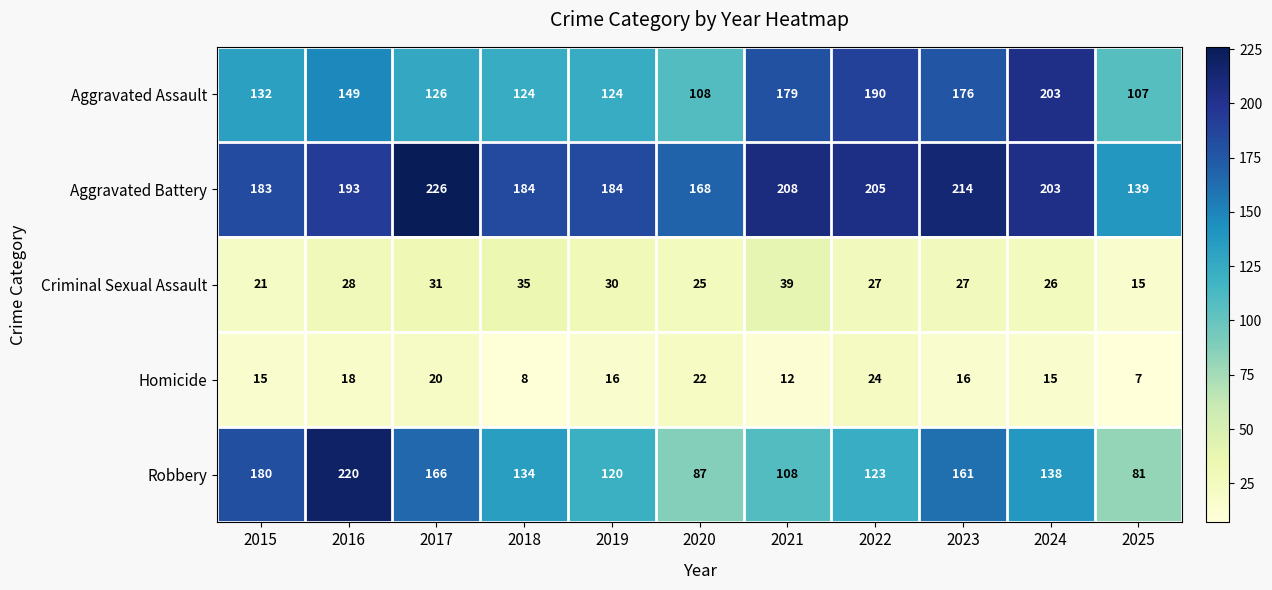

What is the difference between the highest and lowest values at 2023?

198